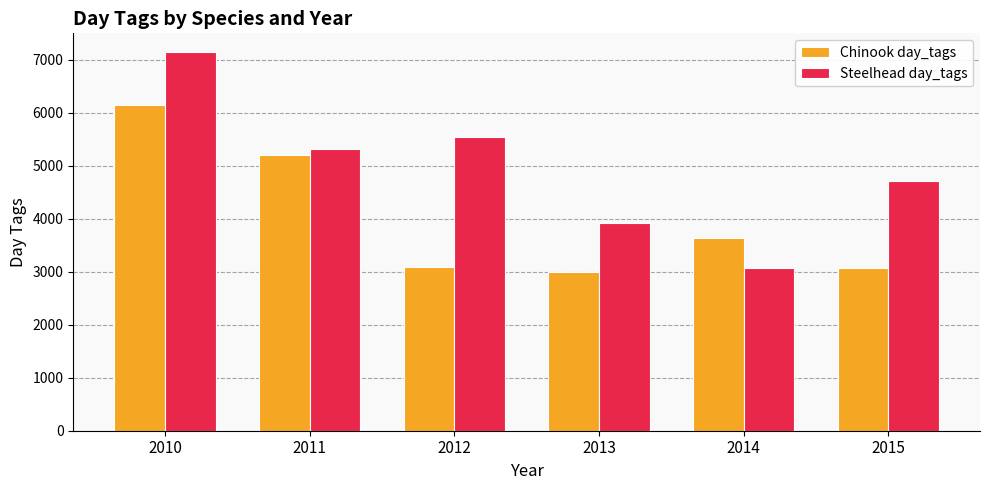

Which series has the widest spread of values?

Steelhead day_tags